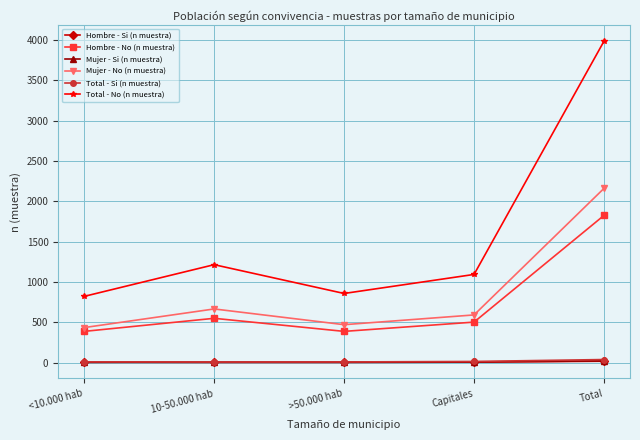

At which label does Total - No (n muestra) reach its peak?

Total